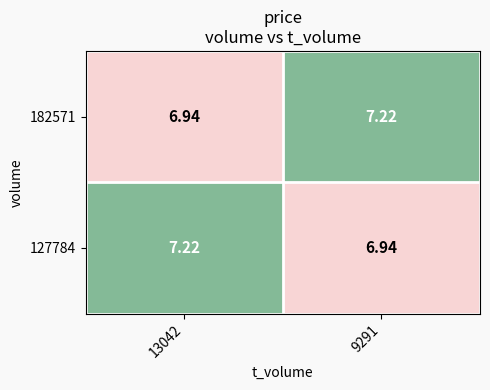

At how many categories does at least one series exceed 7?

2